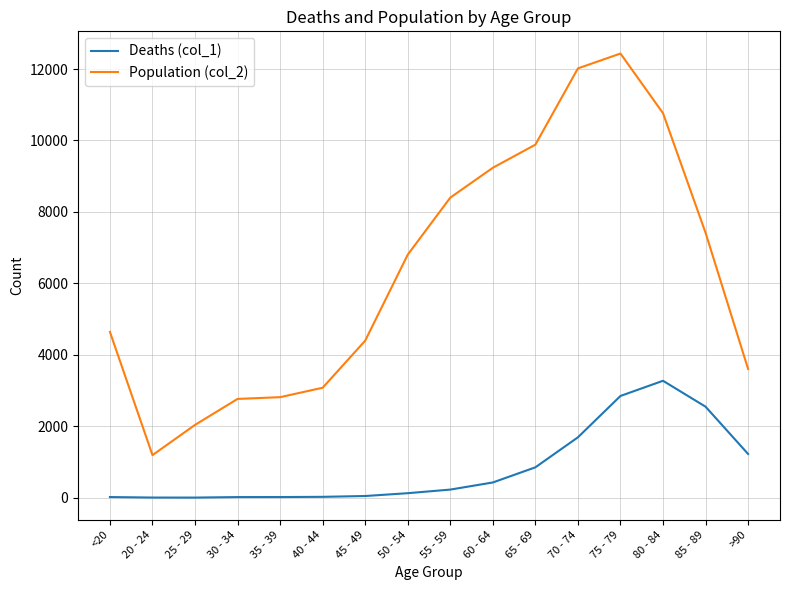

Which category has the highest value in the Population (col_2) series?

75 - 79